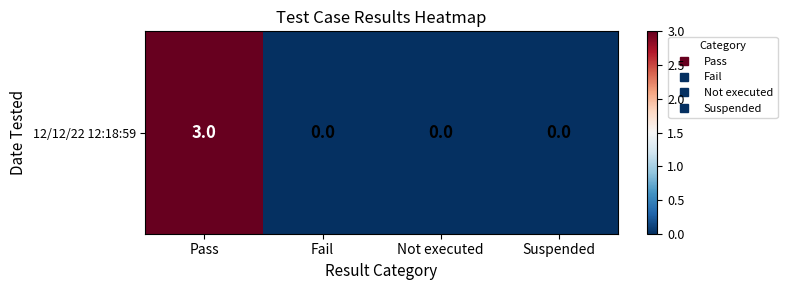

Which label corresponds to the smallest value in the chart?

Fail